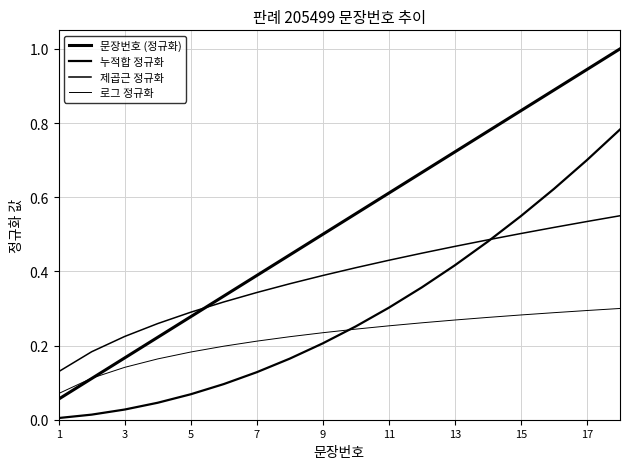

At how many categories does at least one series exceed 0?

18